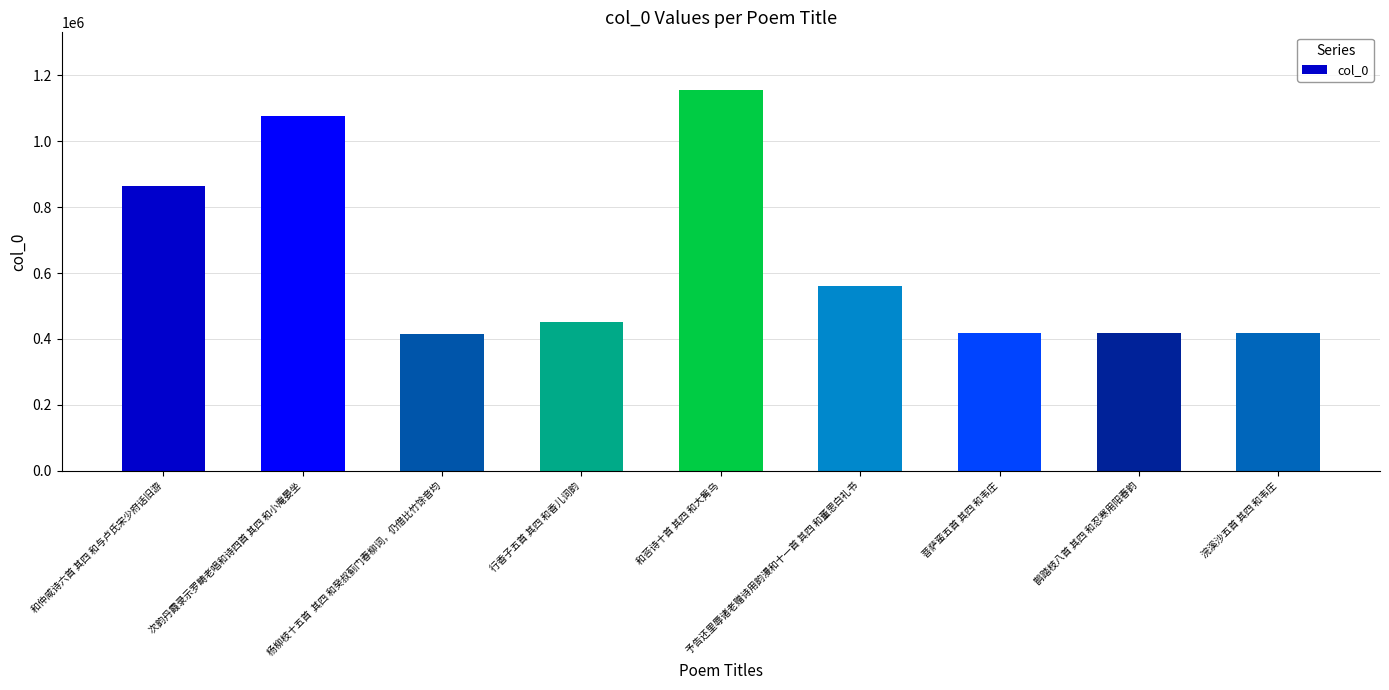

What is the label of the 1st bar from the left?

和仲咸诗六首 其四 和与卢氏宋少府话旧游